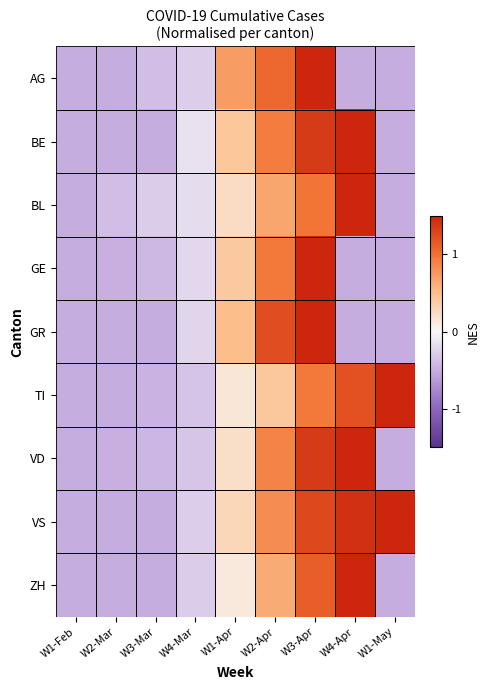

At which category does the chart reach its minimum across all series?

W1-Feb